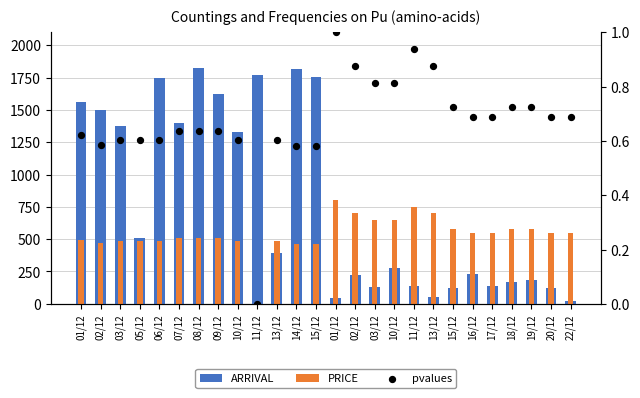

Which series contains the lowest Y value?

PRICE